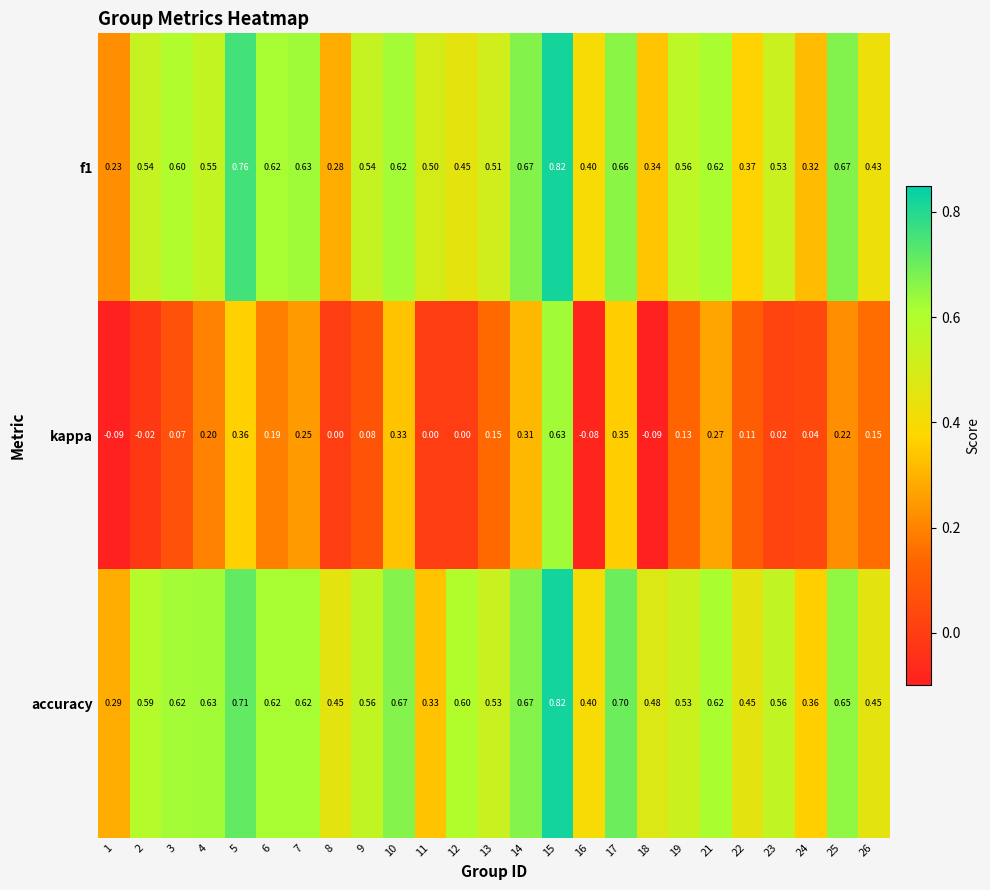

Which series has the widest spread of values?

kappa